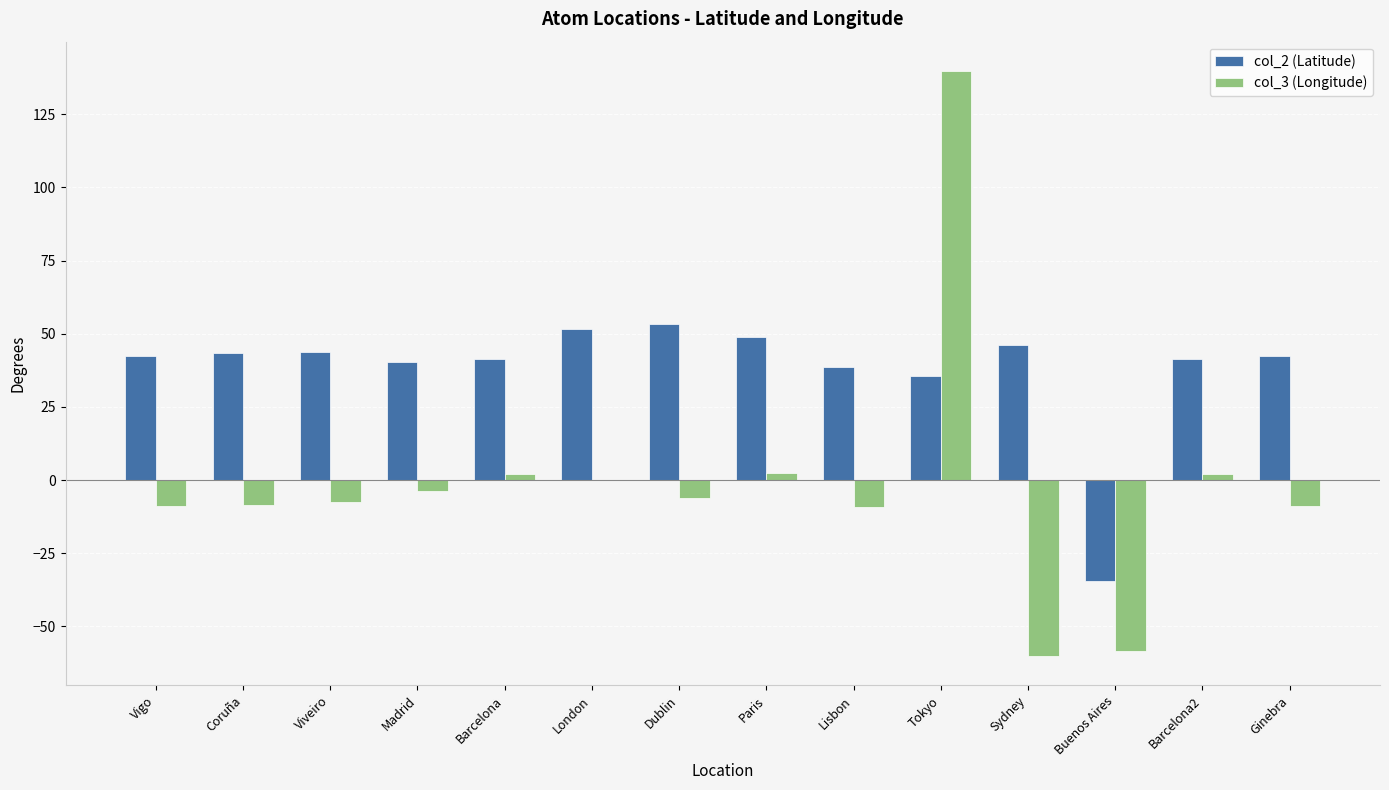

Is the value of col_2 (Latitude) at Sydney greater than the value of col_3 (Longitude) at London?

Yes